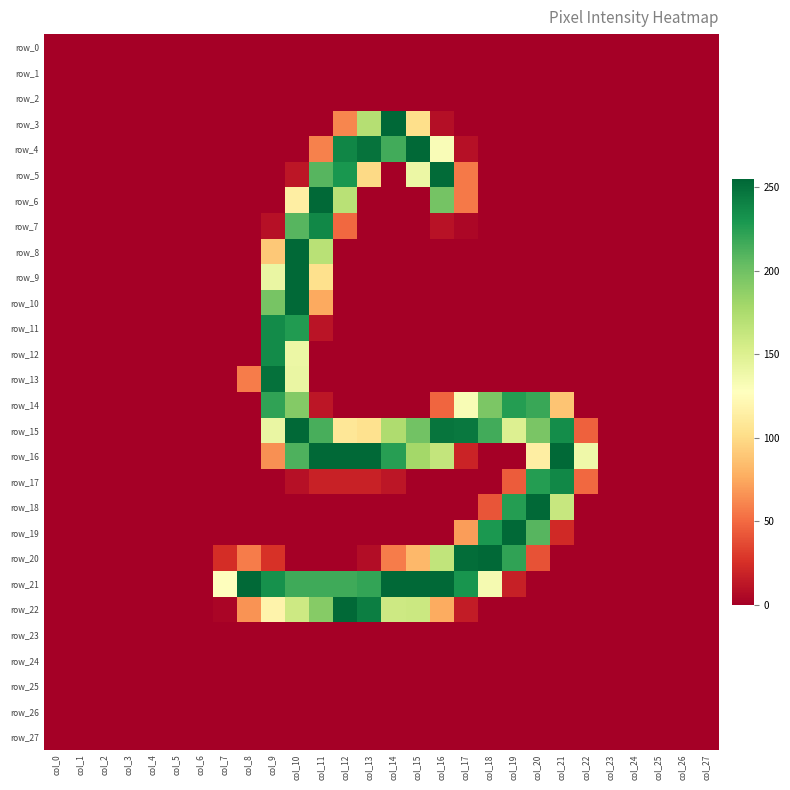

What is the spread (max minus min) of values at col_9?

250